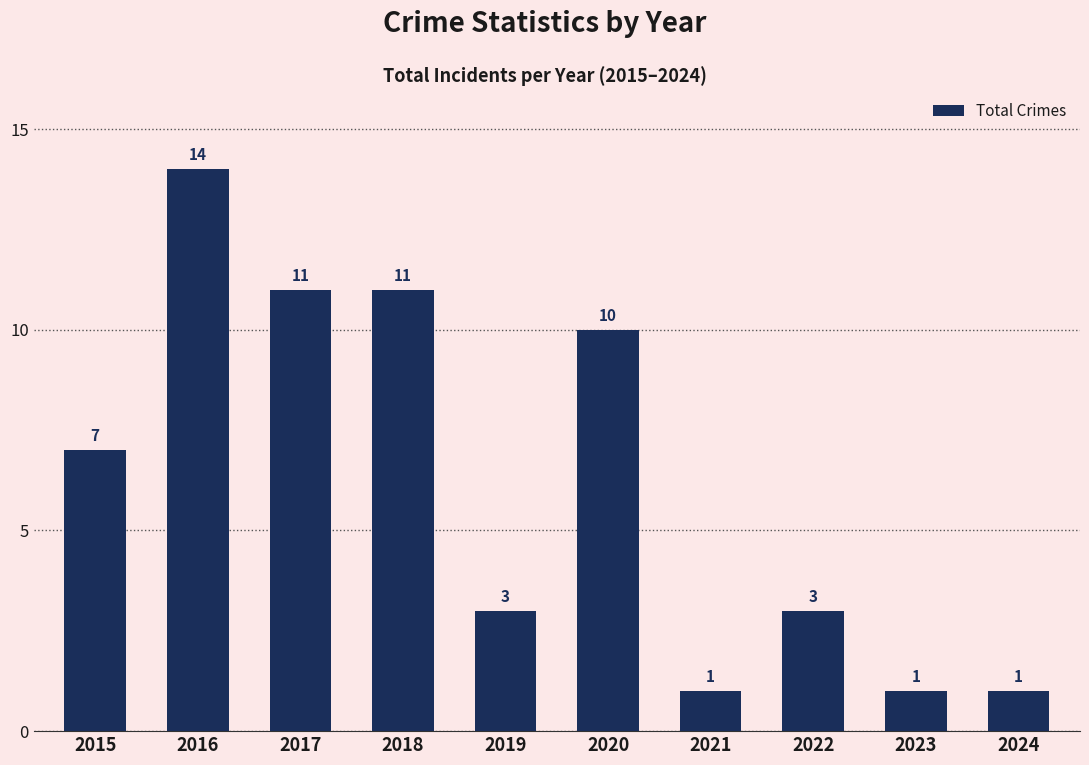

Which label corresponds to the largest value in the chart?

2016